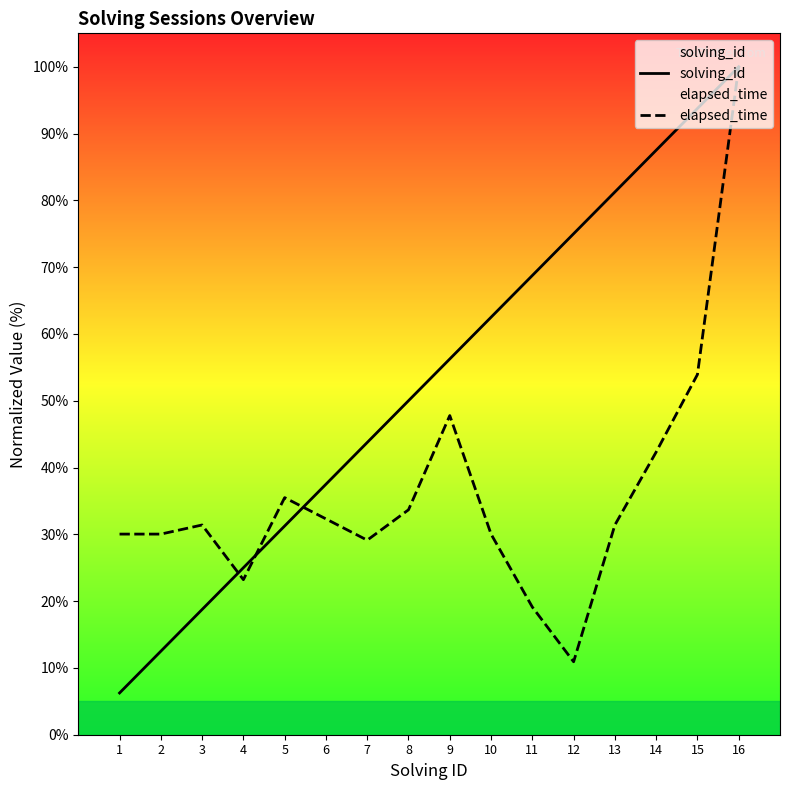

What is the smallest value displayed?

6.2